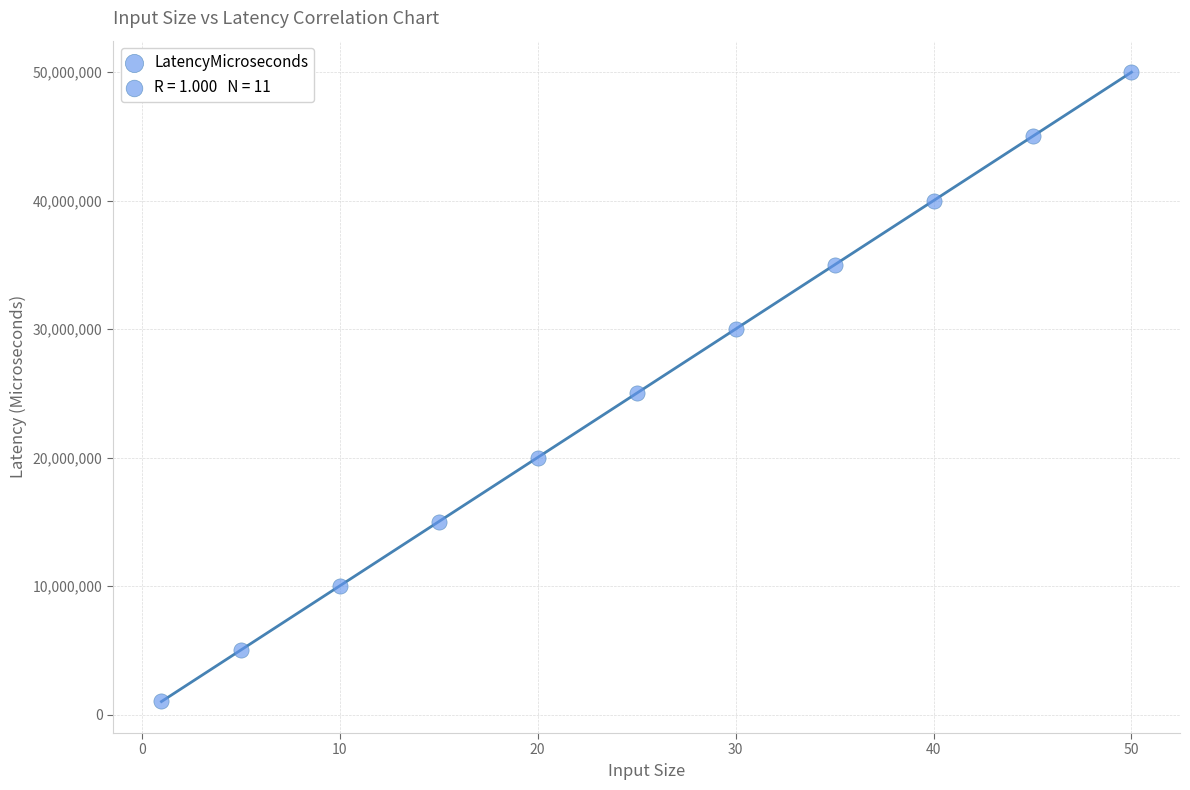

What is the average Y value?

25097991